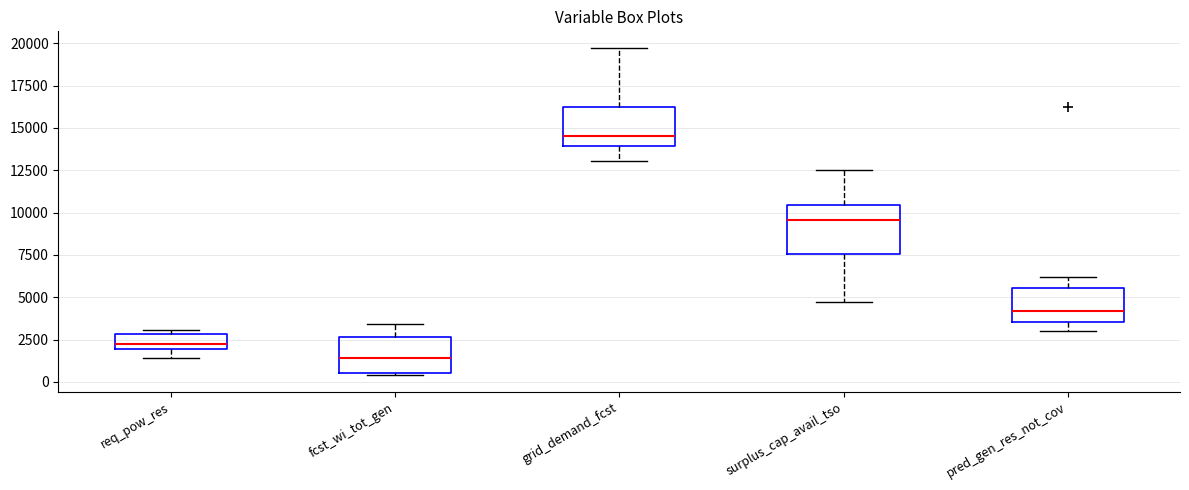

Which box's median line is the lowest?

fcst_wi_tot_gen